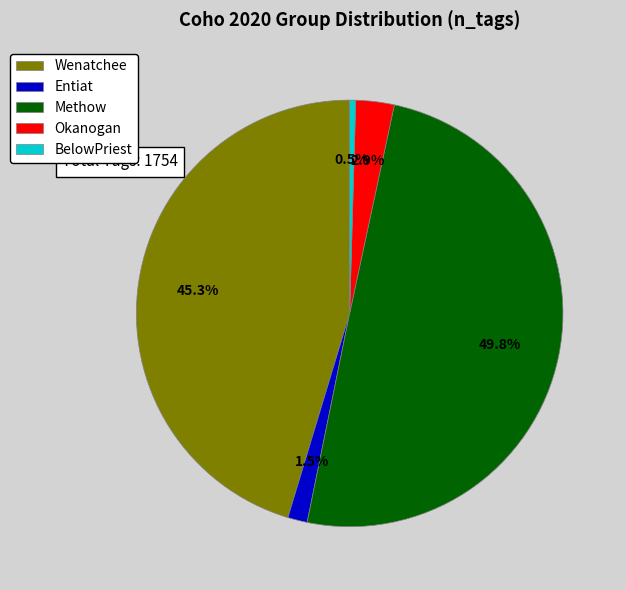

What is the largest slice in the pie chart?

Methow